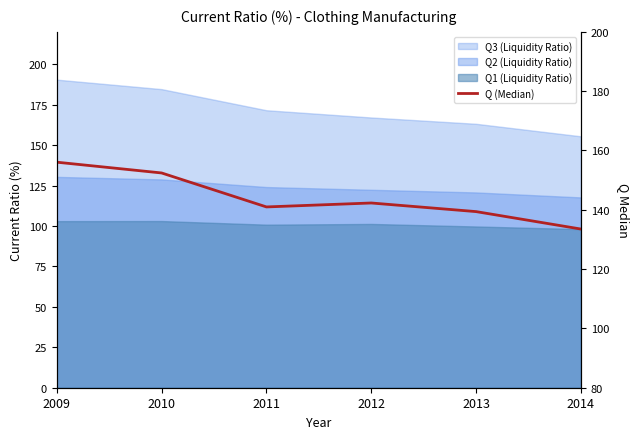

What is the difference between the second highest and second lowest values?

13.0